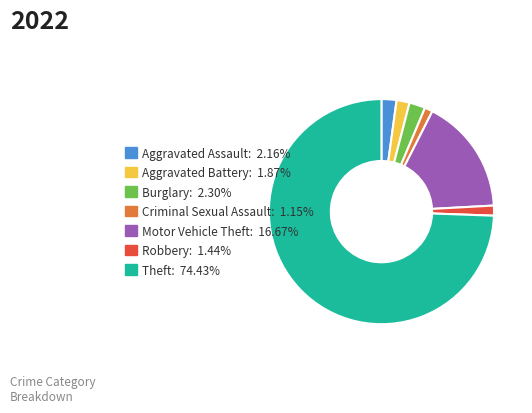

Approximately how many times larger is the value at Aggravated Assault compared to Criminal Sexual Assault?

1.9